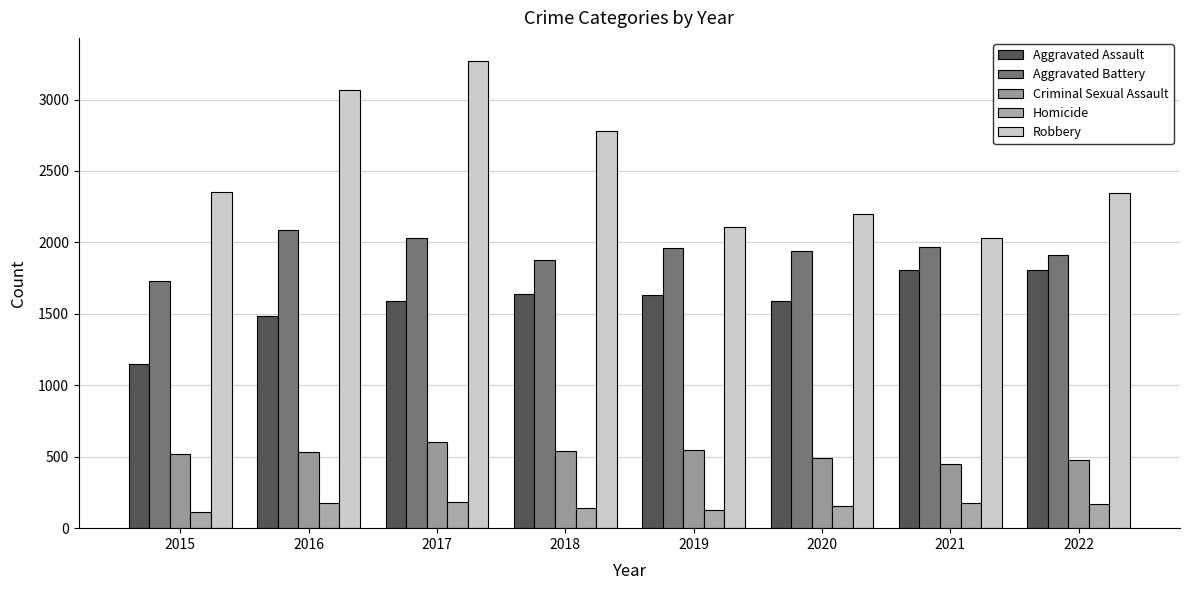

Are the bars horizontal?

No